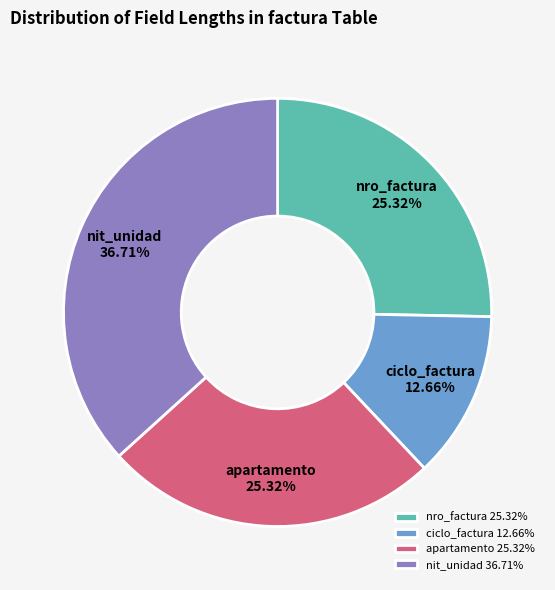

Approximately how many times larger is the value at nit_unidad 36.71% compared to nro_factura 25.32%?

1.4